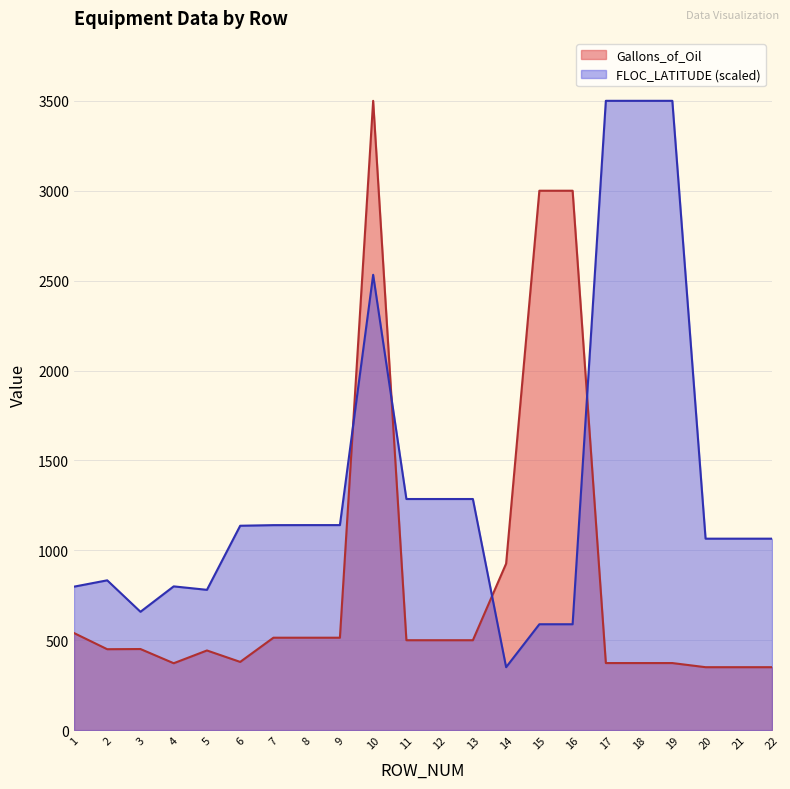

Which series has the largest total across all categories?

FLOC_LATITUDE (scaled)